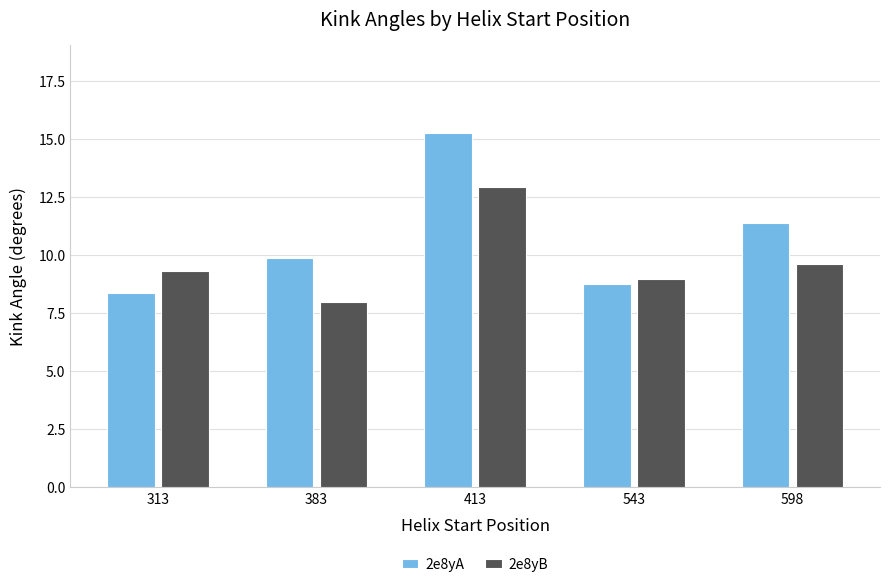

Reading right to left, what are all the values shown in this chart?

2e8yA: 11.4	8.8	15.2	9.9	8.4
2e8yB: 9.6	9.0	12.9	8.0	9.3